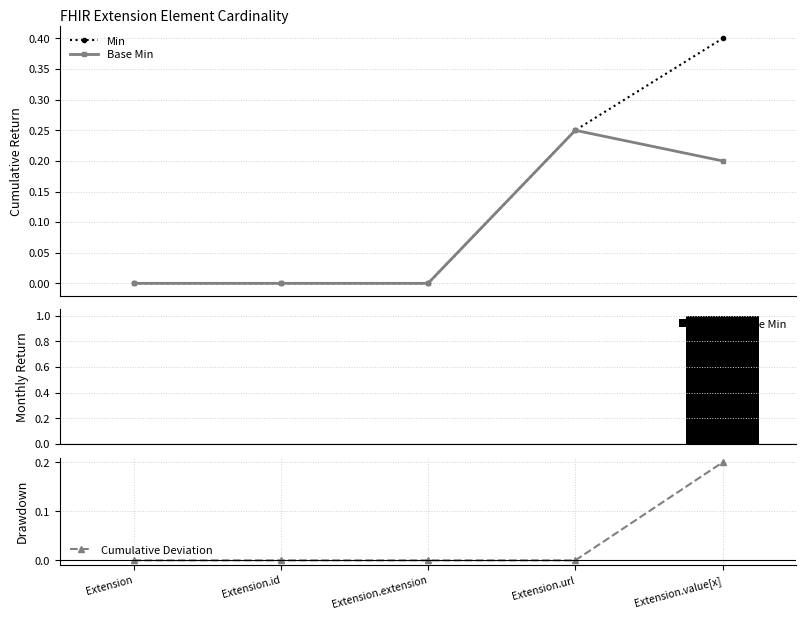

Reading left to right, what are all the values shown in this chart?

Min: Extension=0.0	Extension.id=0.0	Extension.extension=0.0	Extension.url=0.2	Extension.value[x]=0.4
Base Min: Extension=0.0	Extension.id=0.0	Extension.extension=0.0	Extension.url=0.2	Extension.value[x]=0.2
Min − Base Min: Extension=0.0	Extension.id=0.0	Extension.extension=0.0	Extension.url=0.0	Extension.value[x]=1.0
Cumulative Deviation: Extension=0.0	Extension.id=0.0	Extension.extension=0.0	Extension.url=0.0	Extension.value[x]=0.2